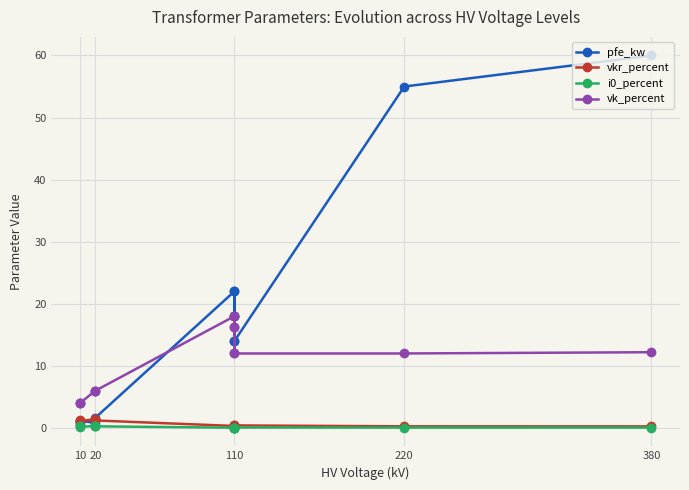

How many times do pfe_kw and vk_percent cross each other?

1